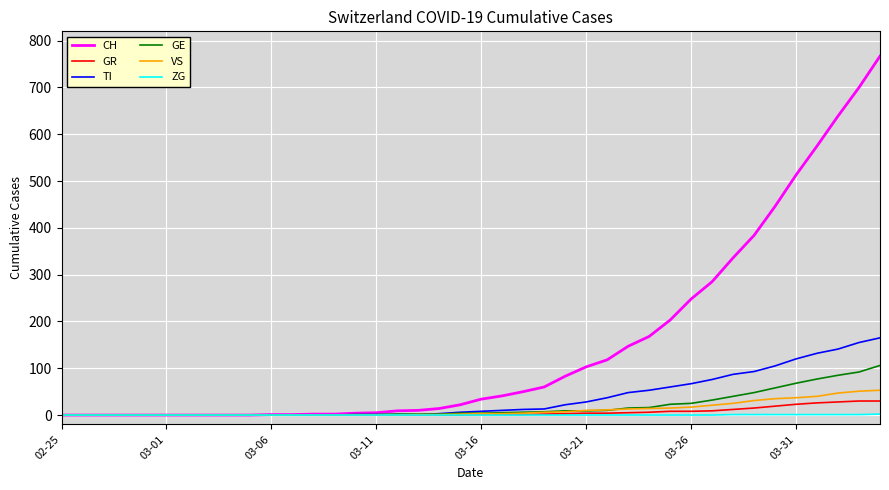

Which series has the largest range (max minus min)?

CH